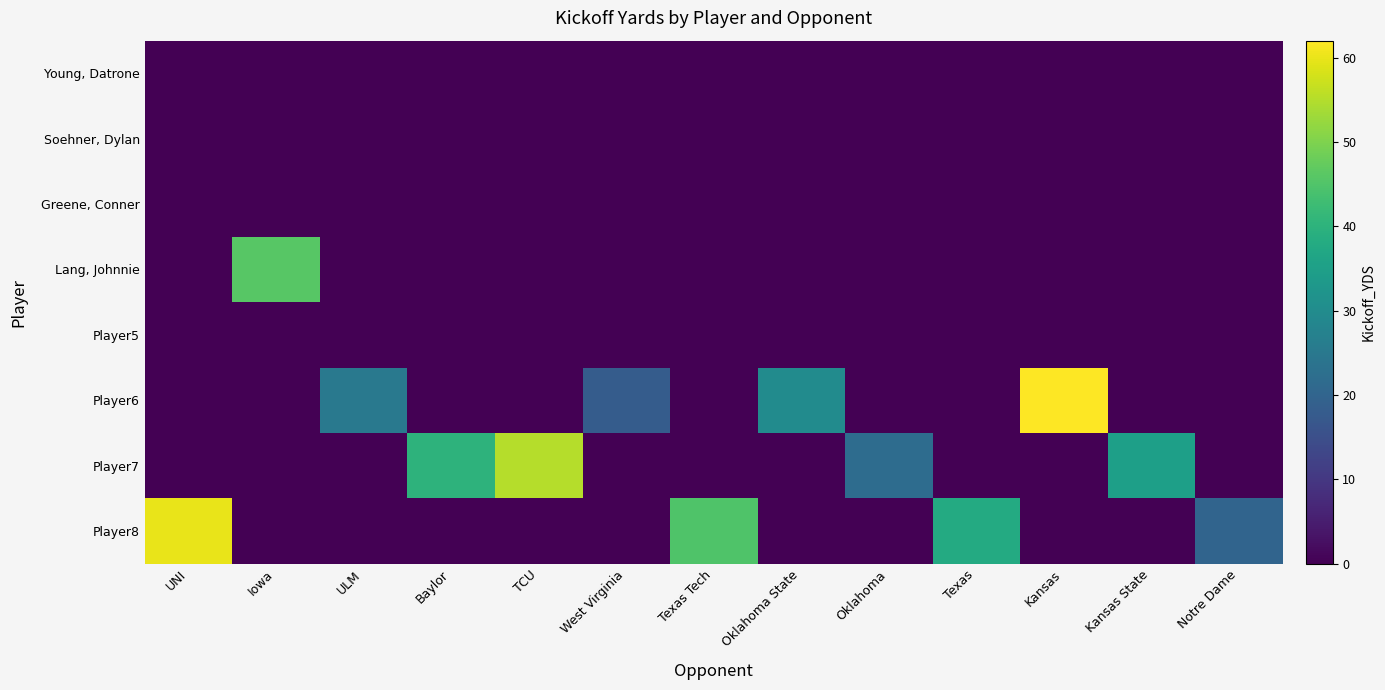

Between Kansas and UNI, which is larger?

Kansas